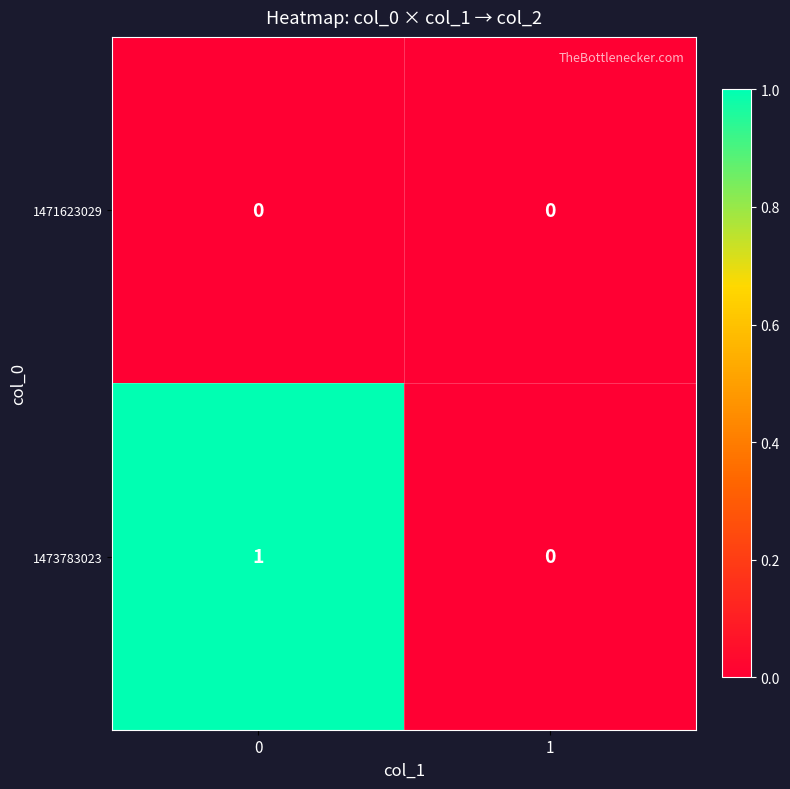

Reading right to left, list all the values displayed in this chart.

1471623029: 1=0	0=0
1473783023: 1=0	0=1